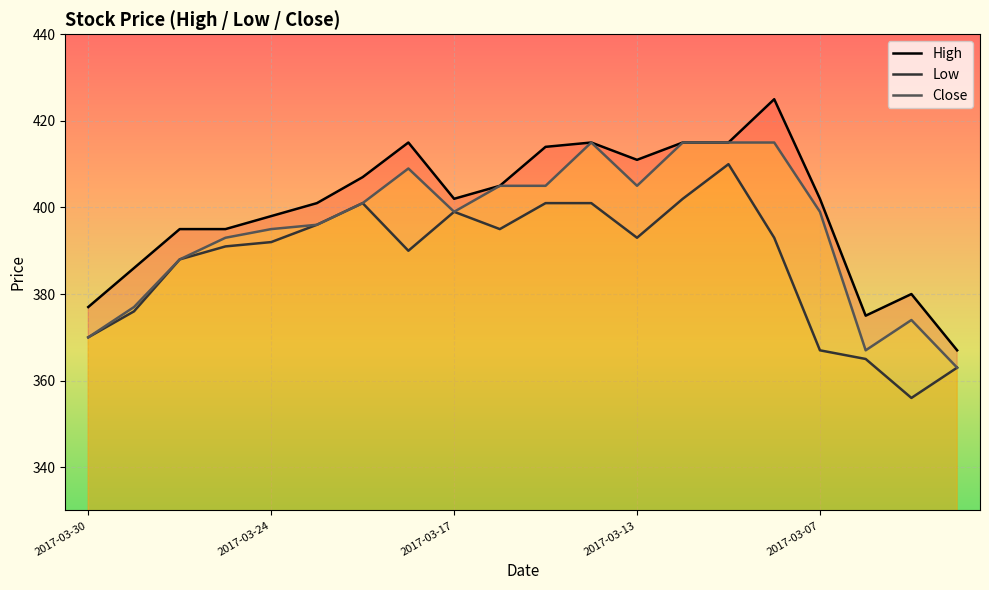

How many values in the Close series are below 399?

9